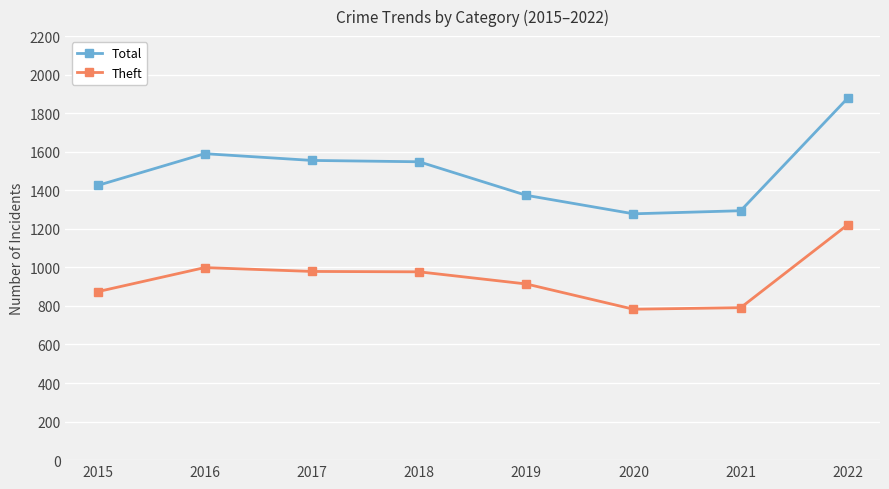

True or false: Theft and Total intersect in this chart.

False